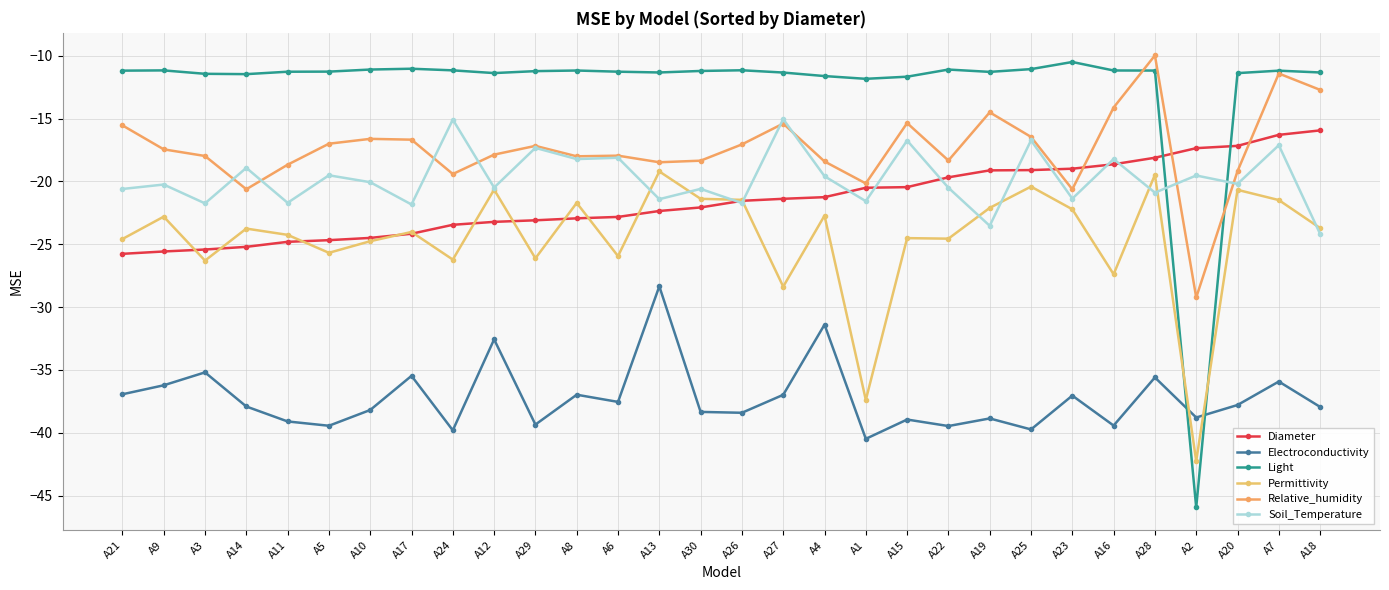

Which series has the largest total across all categories?

Light